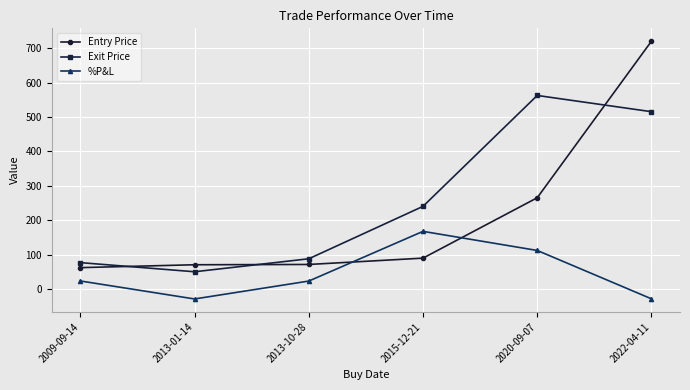

What are all the series names shown in the legend?

Entry Price, Exit Price, %P&L